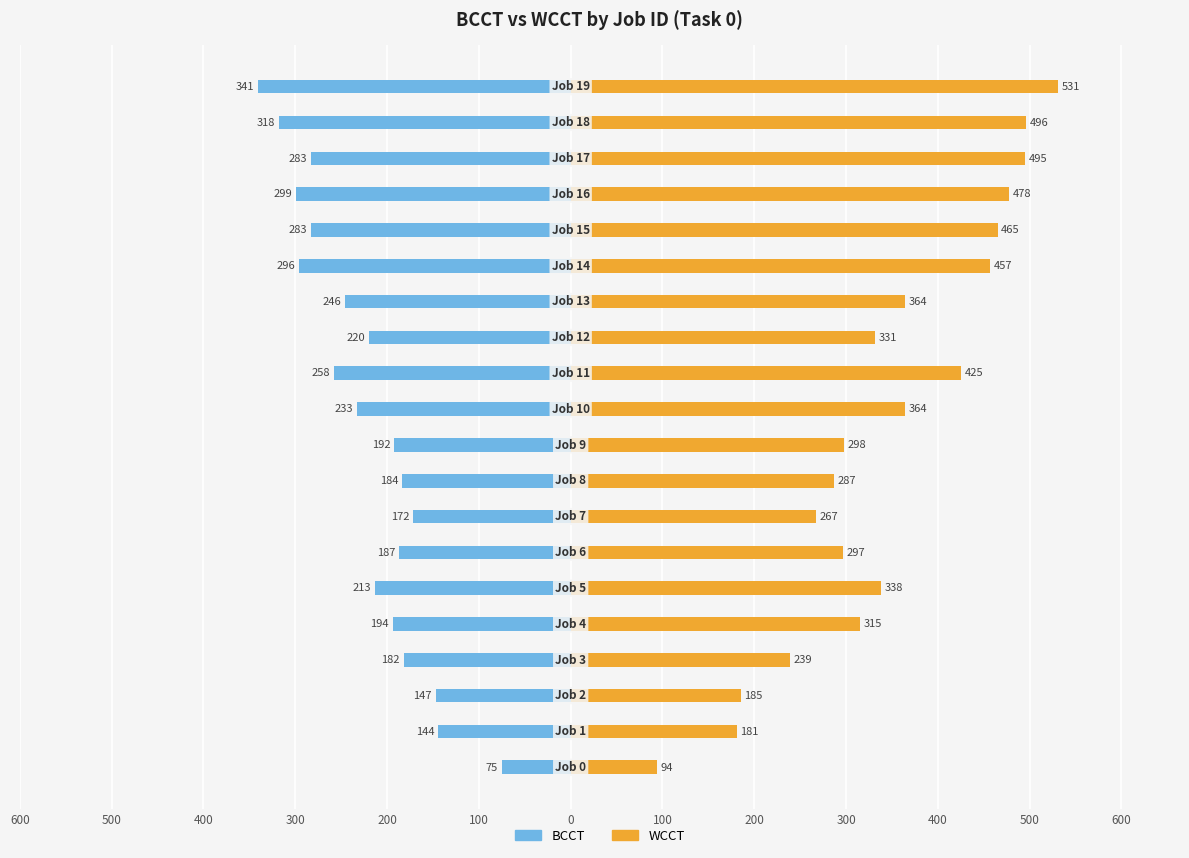

Between 18 and 100, which is larger?

100